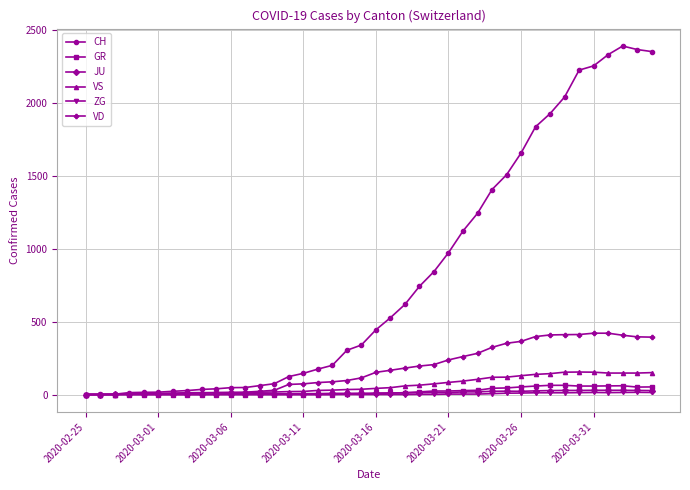

Which series has the largest total across all categories?

CH